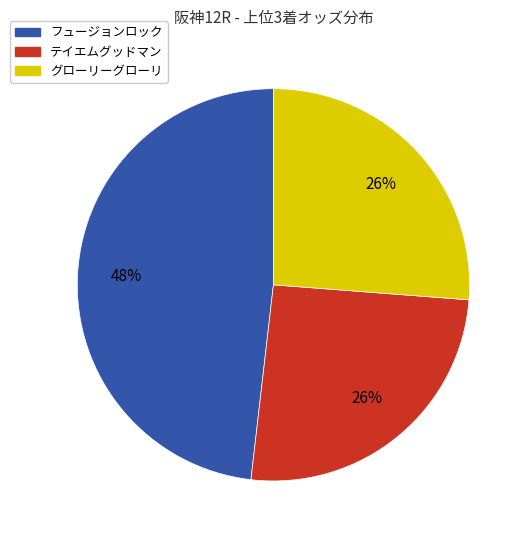

Combined, do グローリーグローリ and テイエムグッドマン account for over 50%?

Yes